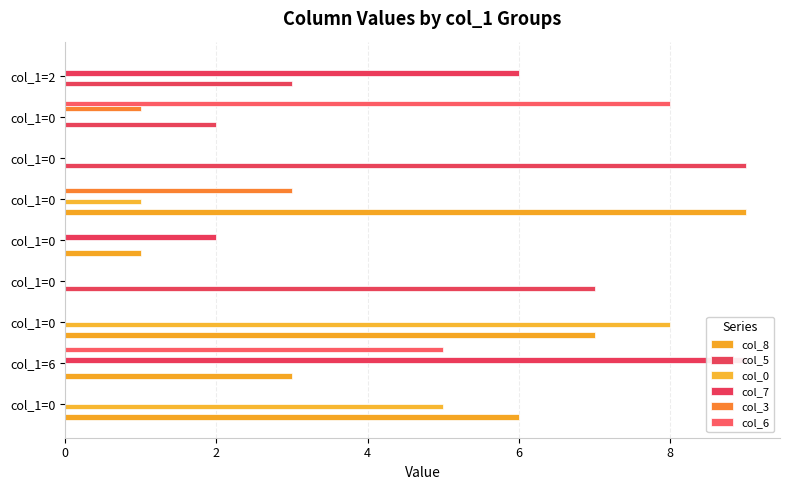

Read the col_0 value at col_1=0.

8